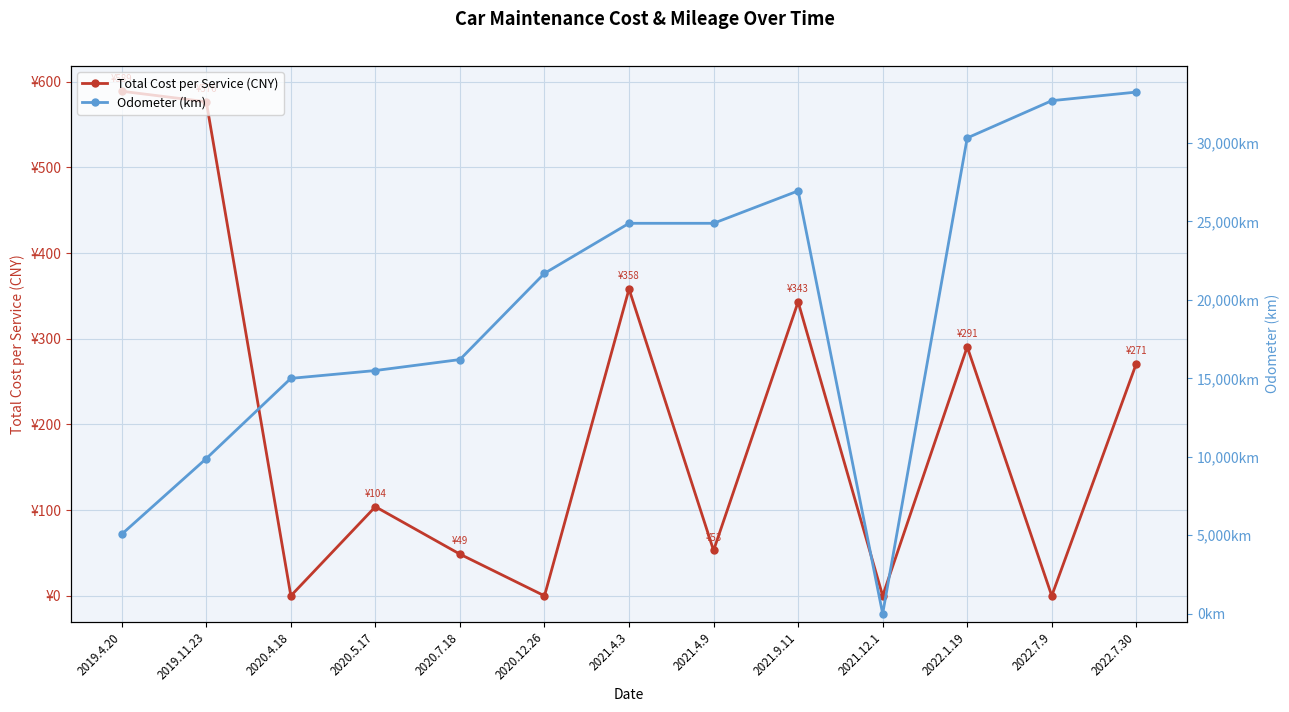

The value of Total Cost per Service (CNY) at 2021.4.3 is 159.6. True or false?

False